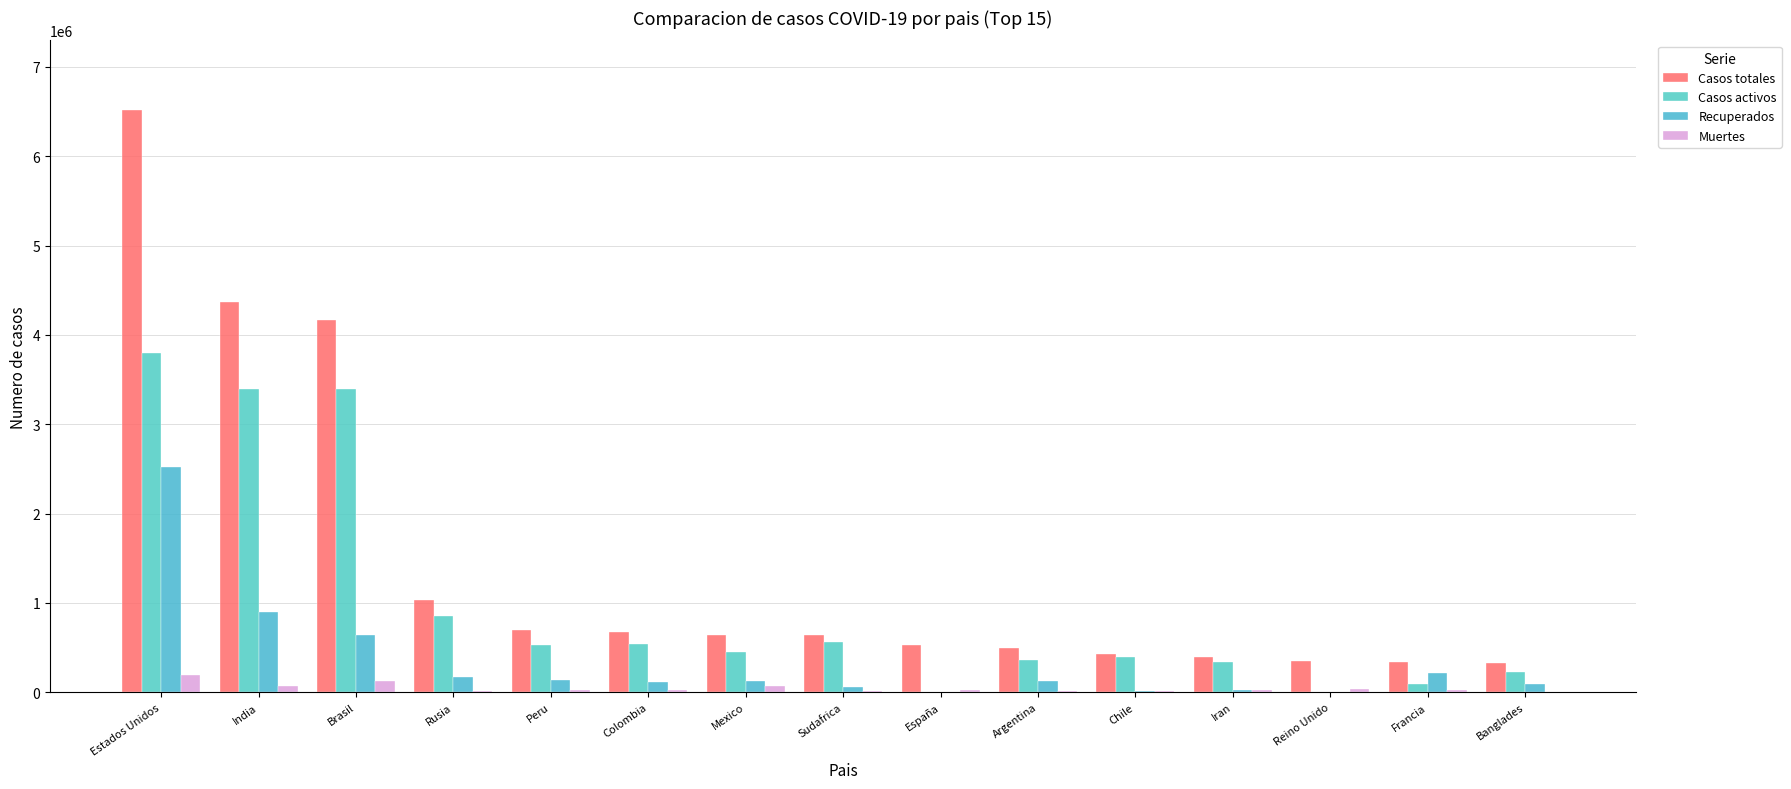

How many groups of bars are there?

15